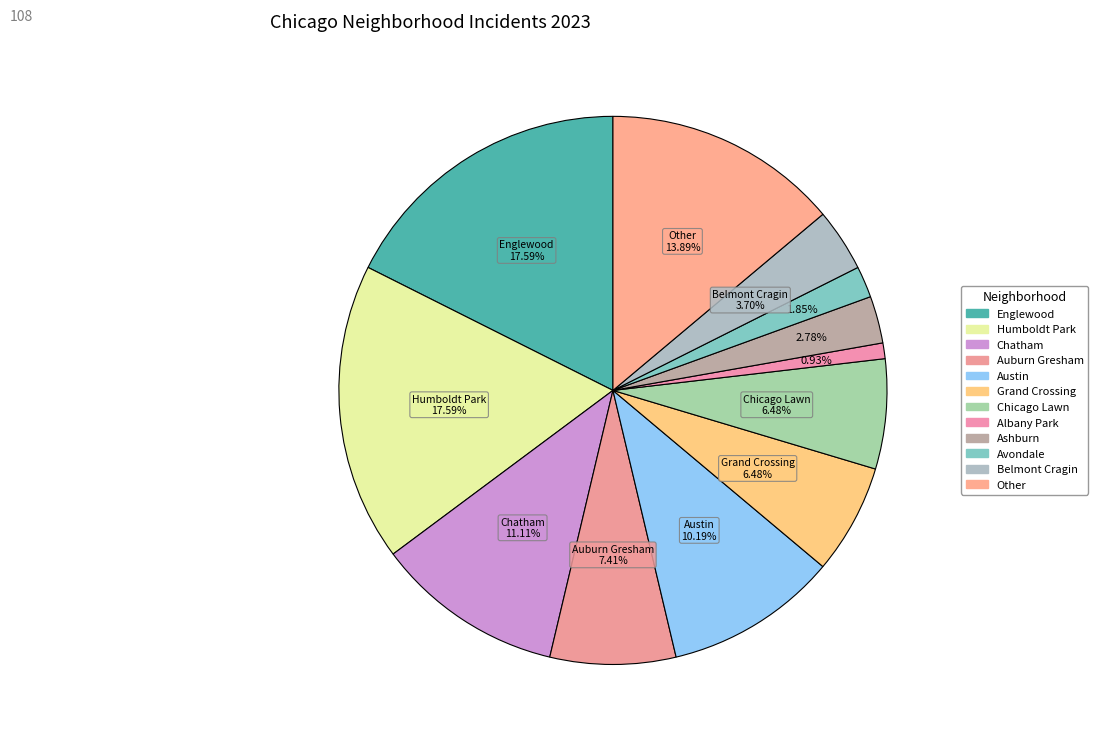

Does Humboldt Park account for over 50% of the chart?

No